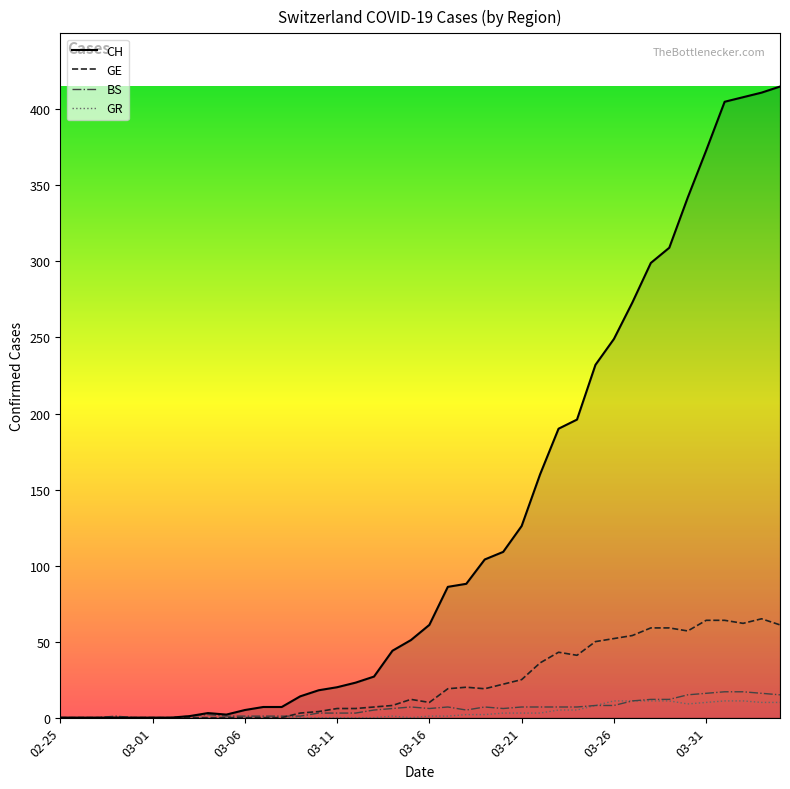

Which series has the largest total across all categories?

CH